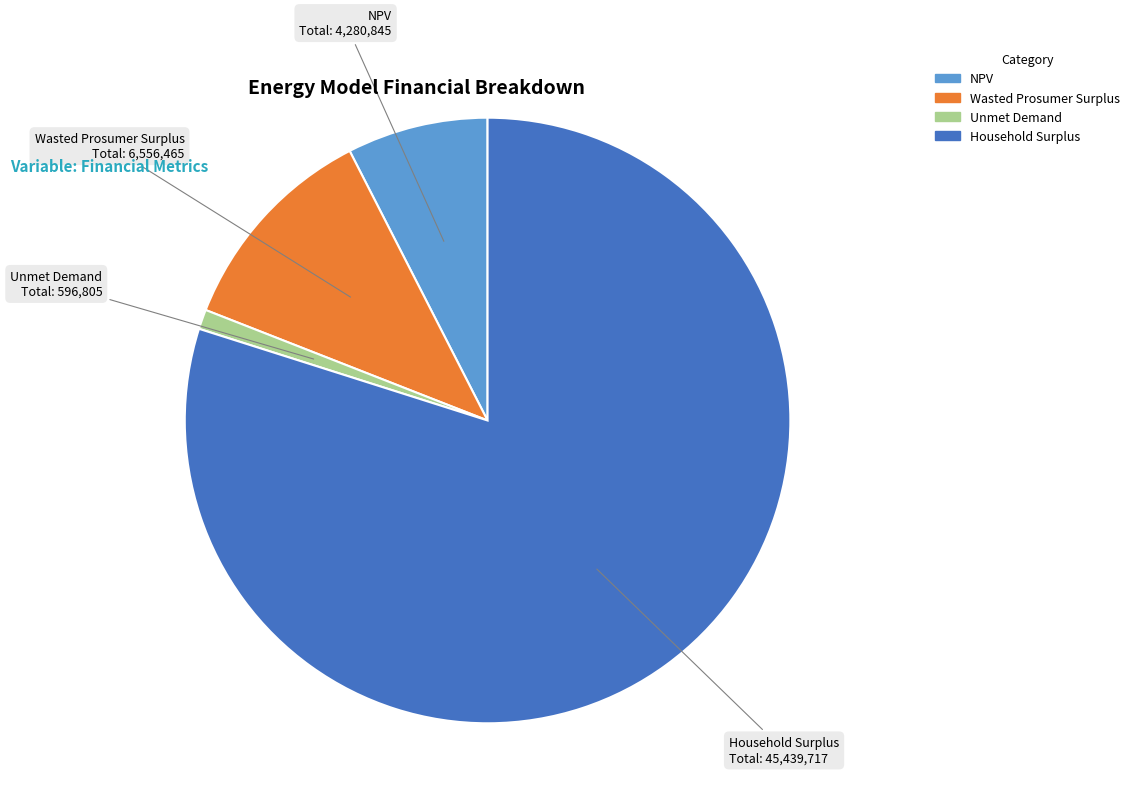

Which category has the biggest portion of the pie?

Household Surplus